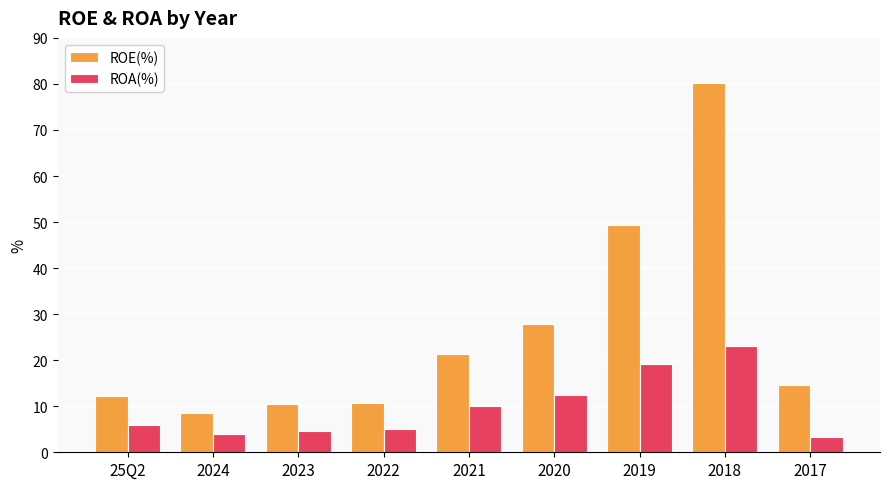

Which category has the highest value in the ROE(%) series?

2018